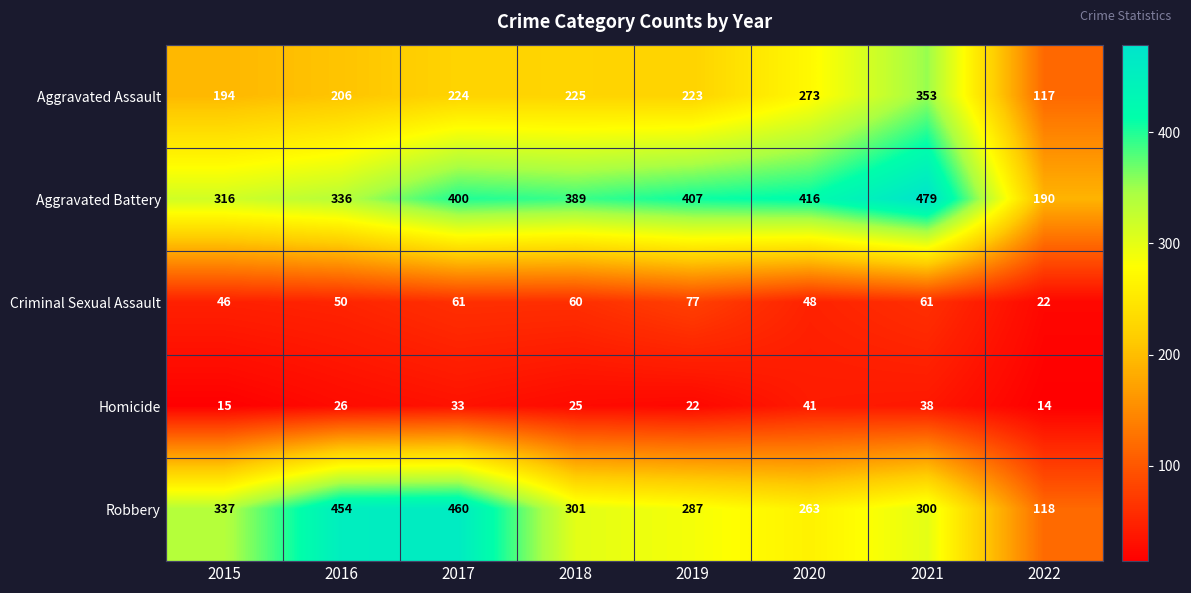

Read the Criminal Sexual Assault value at 2022, to the nearest 5.

20